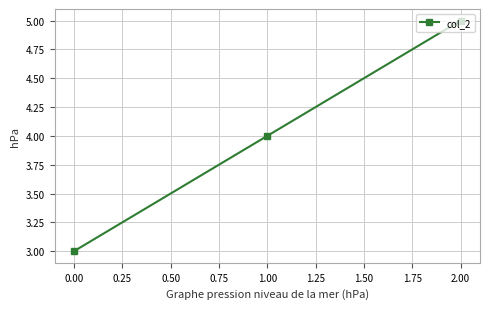

What is the label of the 2nd point from the left?

1.00